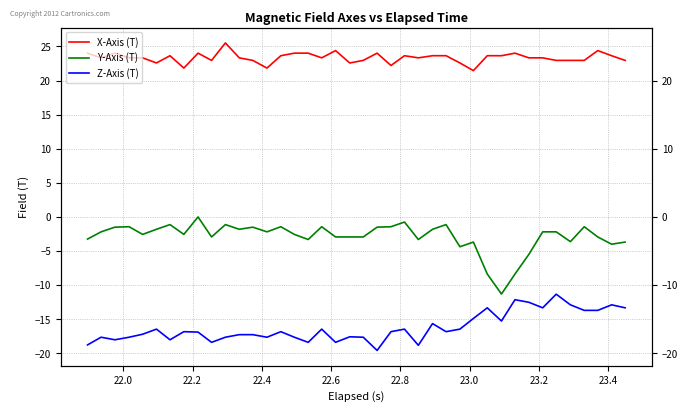

Rank the series by their average value, from lowest to highest.

Z-Axis (T), Y-Axis (T), X-Axis (T)